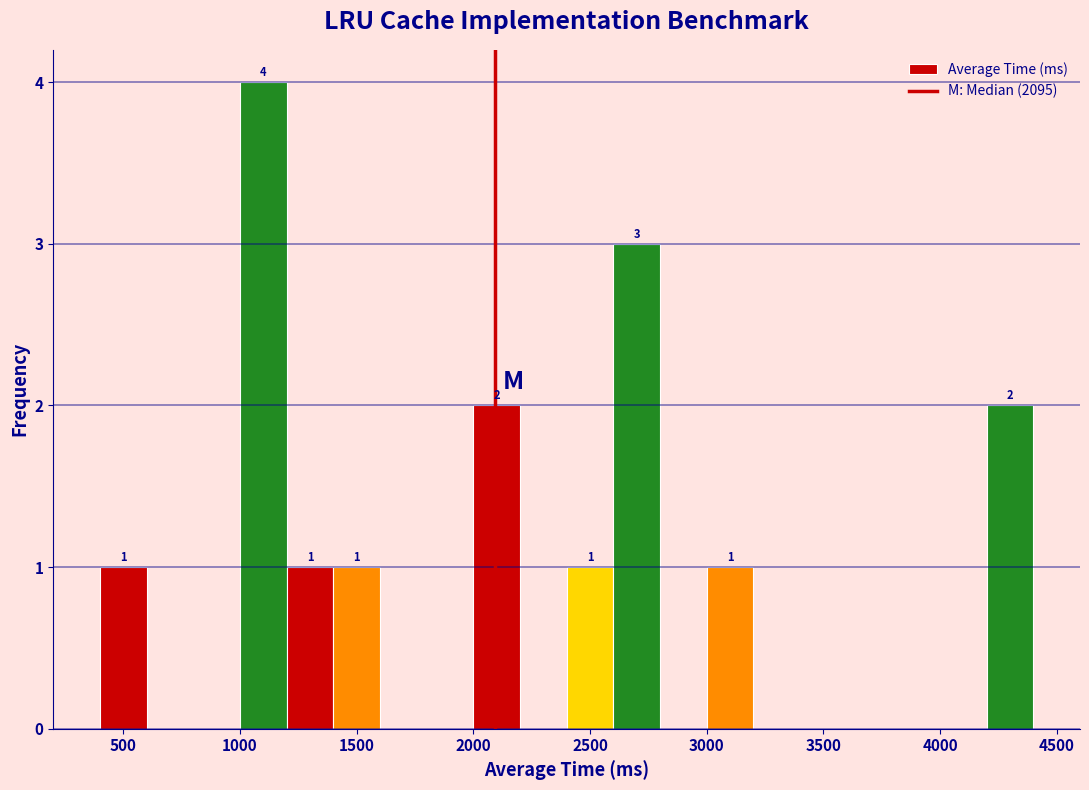

Which range on the x-axis has the tallest bar?

1000 to 1200